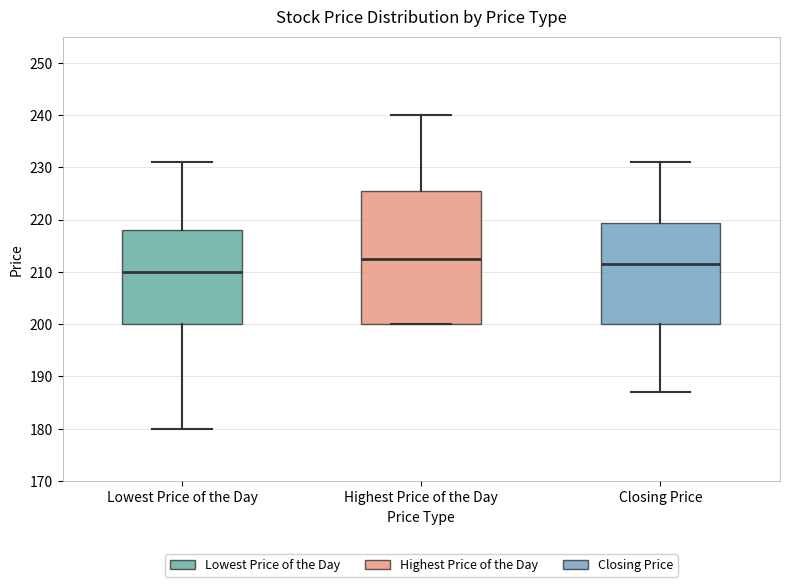

Which box has the highest median line?

Highest Price of the Day